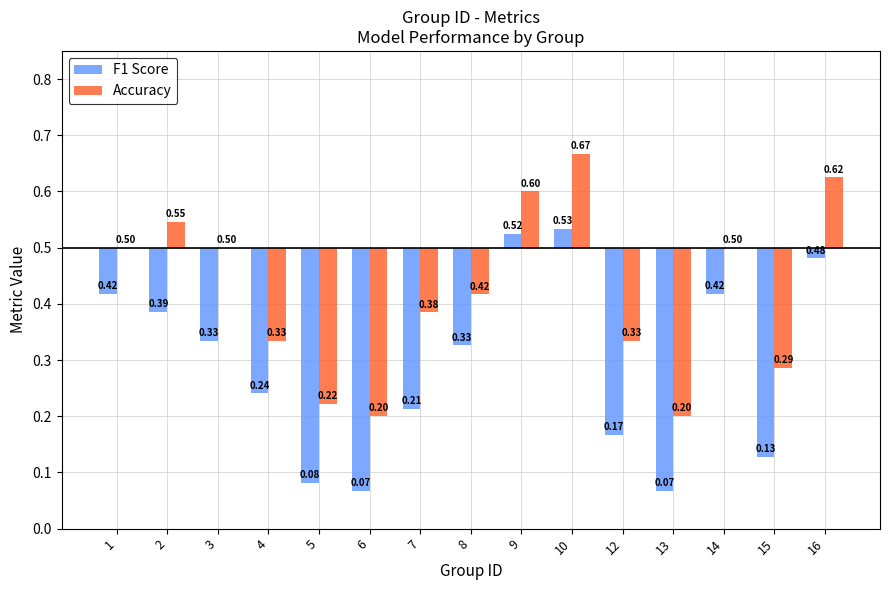

Is the value of Accuracy at 4 greater than the value of F1 Score at 5?

Yes